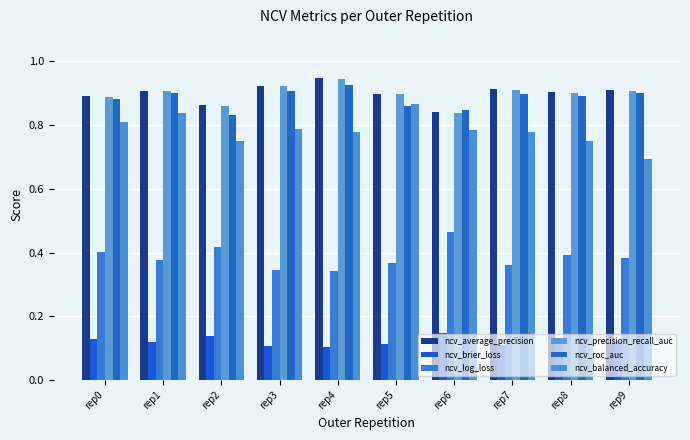

Reading left to right, what are all the values shown in this chart?

ncv_average_precision: 0.9	0.9	0.9	0.9	0.9	0.9	0.8	0.9	0.9	0.9
ncv_brier_loss: 0.1	0.1	0.1	0.1	0.1	0.1	0.1	0.1	0.1	0.1
ncv_log_loss: 0.4	0.4	0.4	0.3	0.3	0.4	0.5	0.4	0.4	0.4
ncv_precision_recall_auc: 0.9	0.9	0.9	0.9	0.9	0.9	0.8	0.9	0.9	0.9
ncv_roc_auc: 0.9	0.9	0.8	0.9	0.9	0.9	0.8	0.9	0.9	0.9
ncv_balanced_accuracy: 0.8	0.8	0.8	0.8	0.8	0.9	0.8	0.8	0.8	0.7